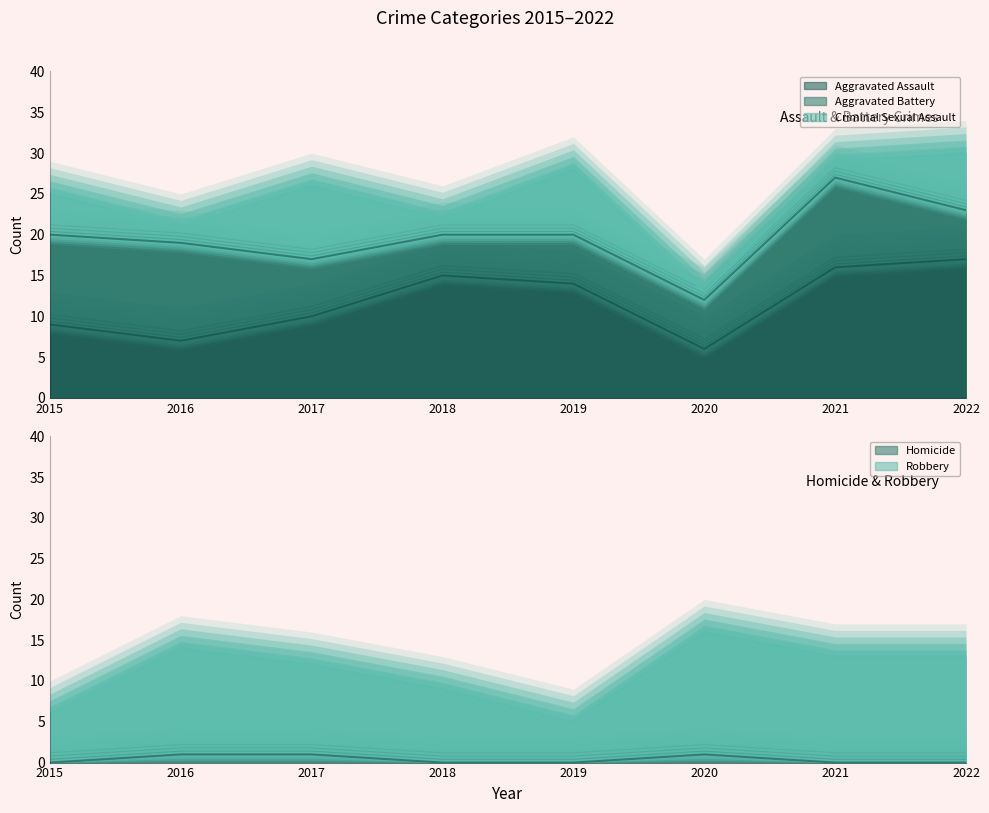

What is the value of the Homicide point at the 6th from the left?

1